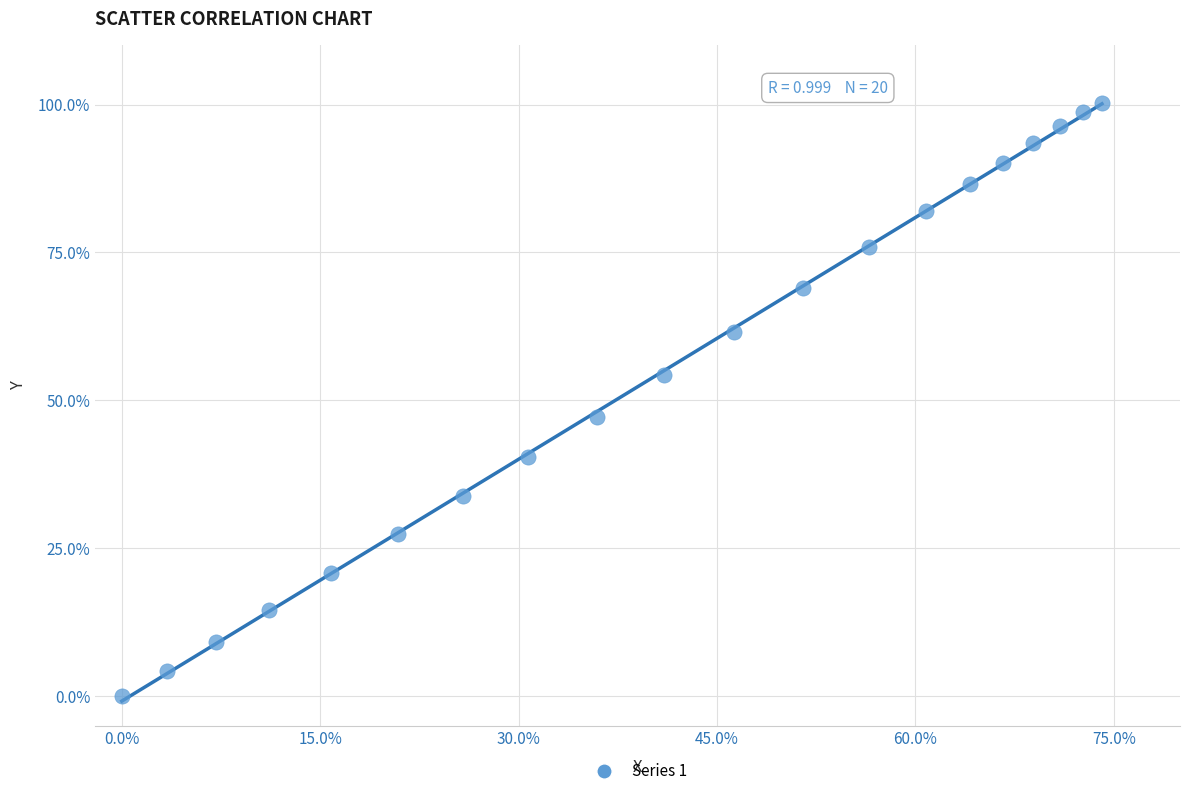

What Y value in the scatter plot is closest to 50?

47.2